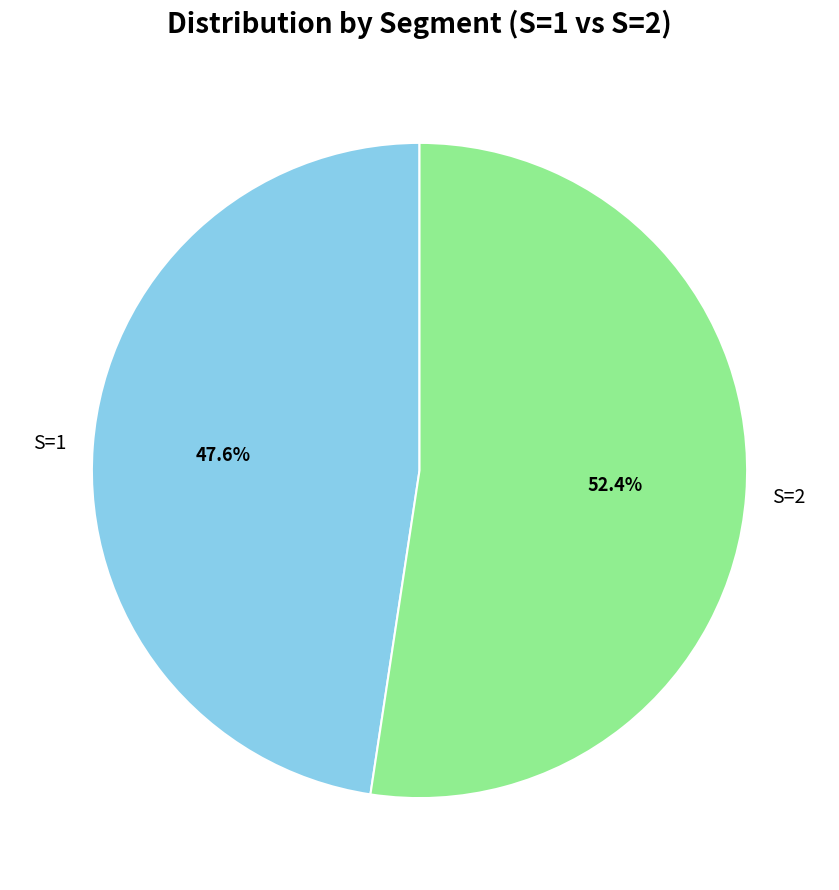

Combined, do S=2 and S=1 account for over 50%?

Yes